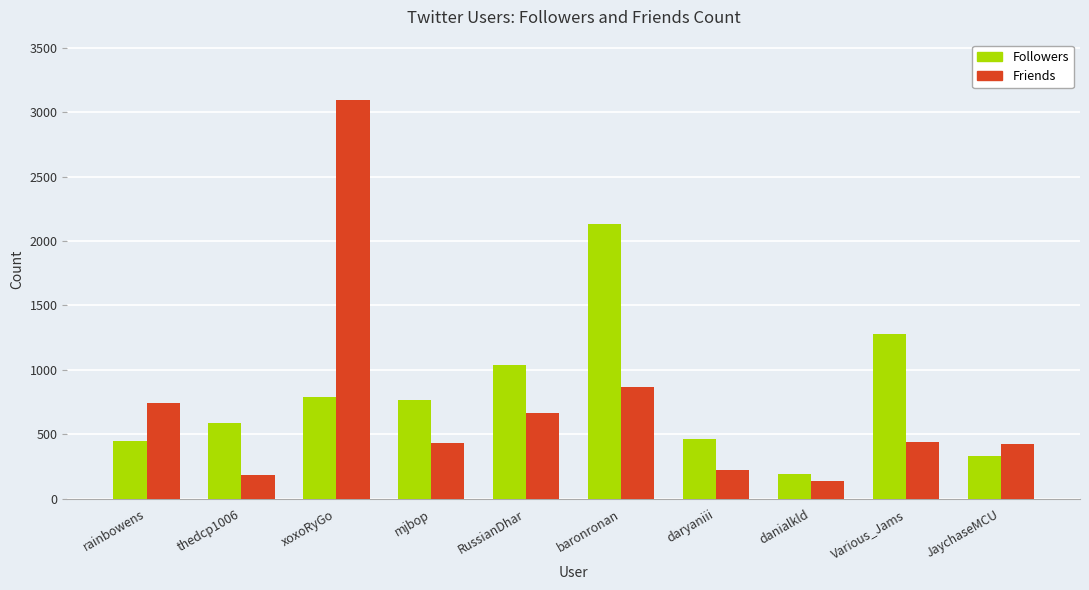

What is the difference between the Followers values at danialkld and rainbowens?

261